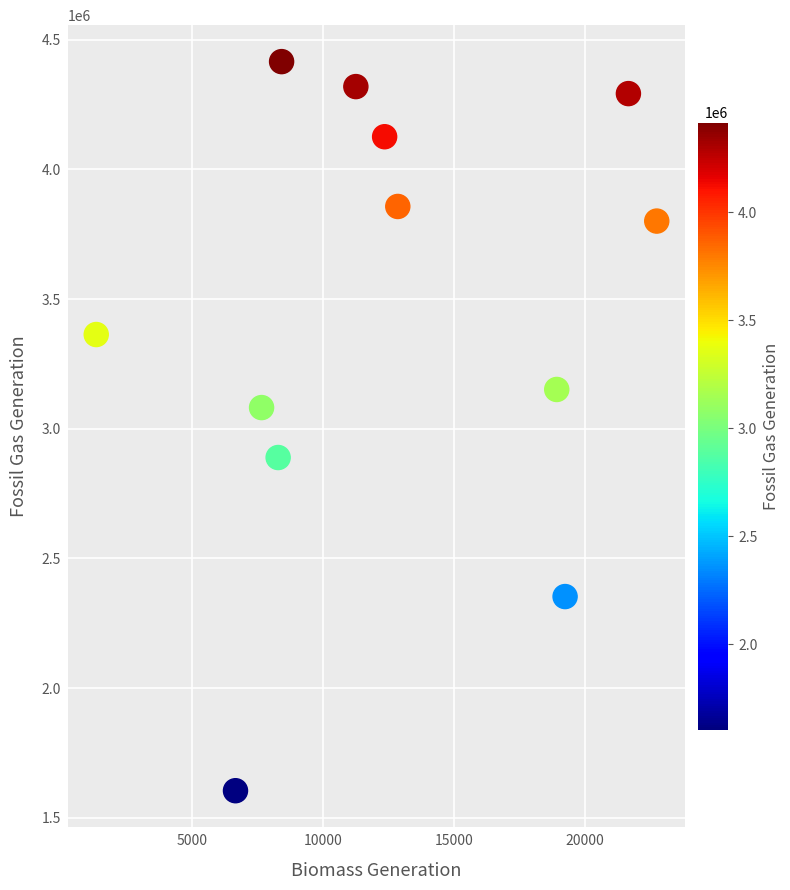

What Y value in the scatter plot is closest to 3009802?

3081494.0